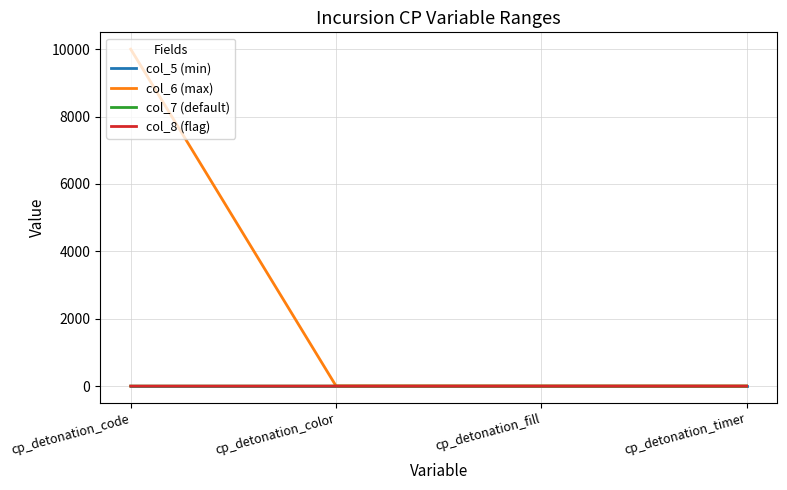

The value of col_8 (flag) at cp_detonation_color is 0. True or false?

True